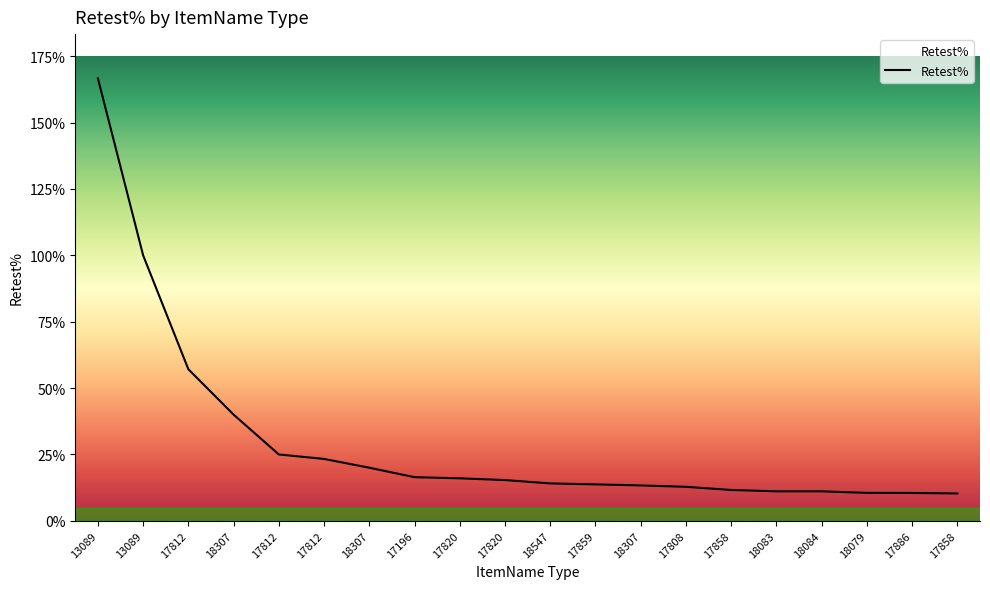

Reading right to left, list all the values displayed in this chart.

17858=10.3	17886=10.5	18079=10.5	18084=11.1	18083=11.1	17858=11.6	17808=12.8	18307=13.3	17859=13.7	18547=14.1	17820=15.3	17820=16.0	17196=16.4	18307=20.0	17812=23.3	17812=25.0	18307=40.0	17812=57.1	13089=100.0	13089=166.7